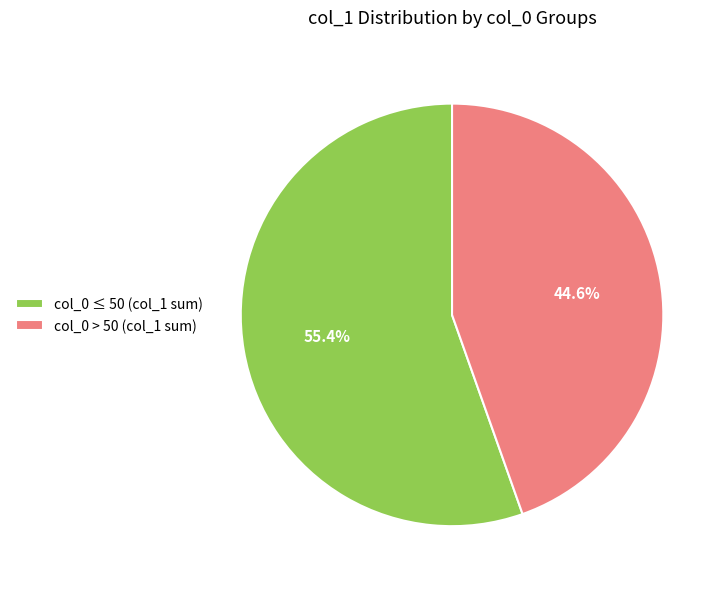

Which category has the biggest portion of the pie?

col_0 ≤ 50 (col_1 sum)